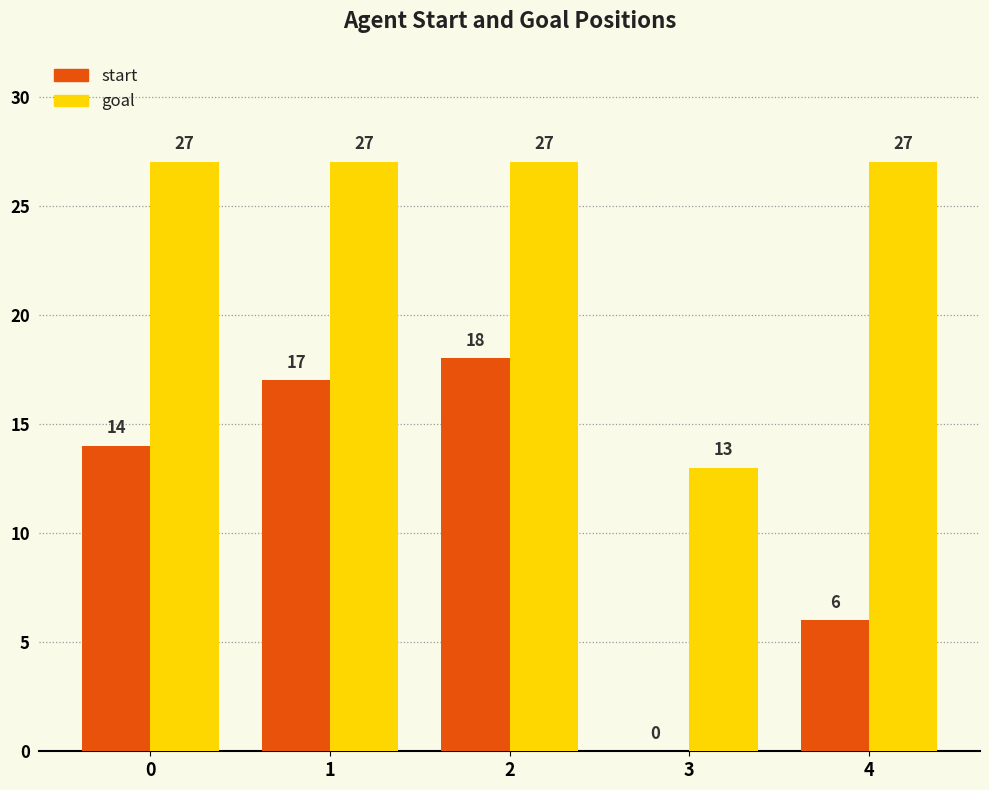

Which category has the highest value in the start series?

2